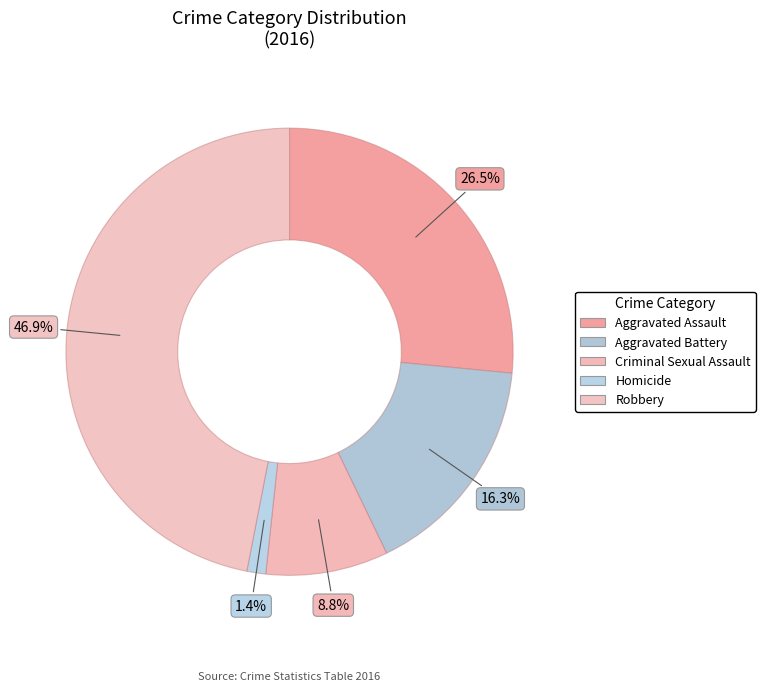

Do Aggravated Assault and Aggravated Battery together represent more than half of the pie?

No